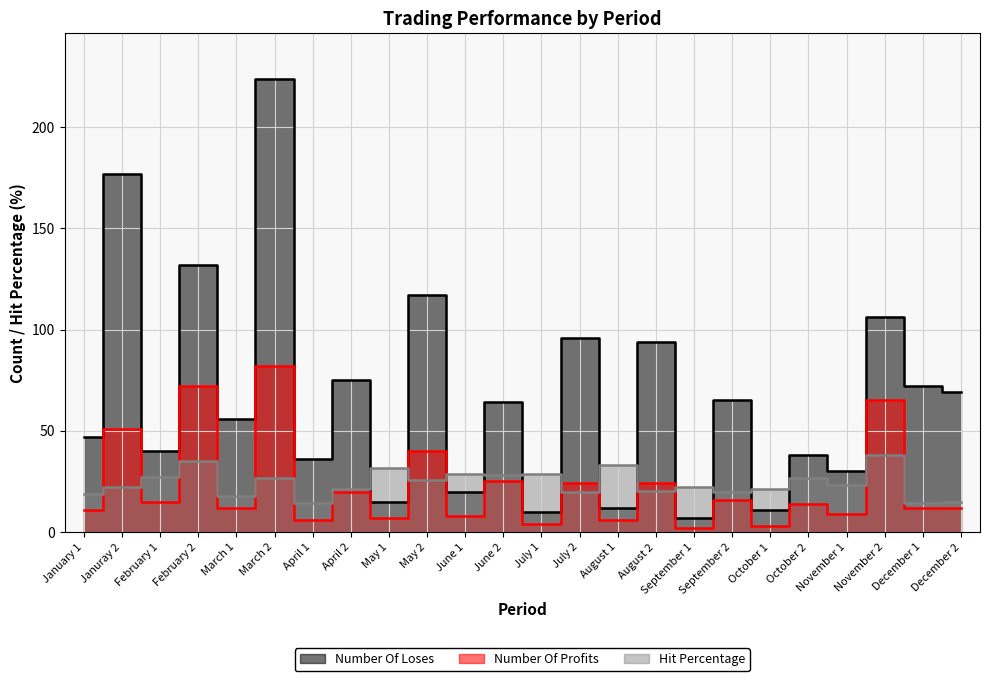

Which category has the lowest value in the Hit Percentage series?

April 1